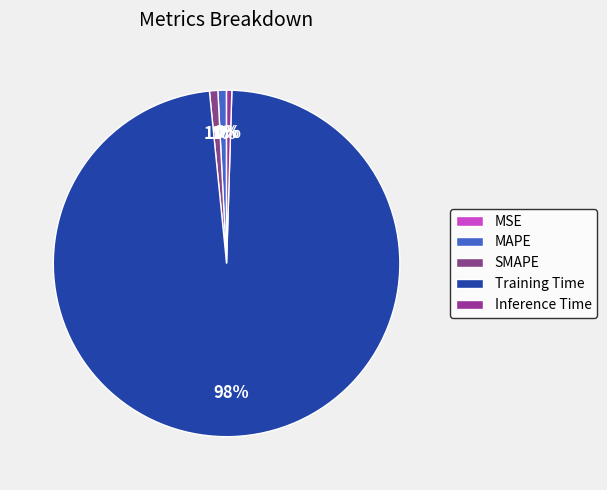

What percentage is NOT represented by SMAPE?

99.2%